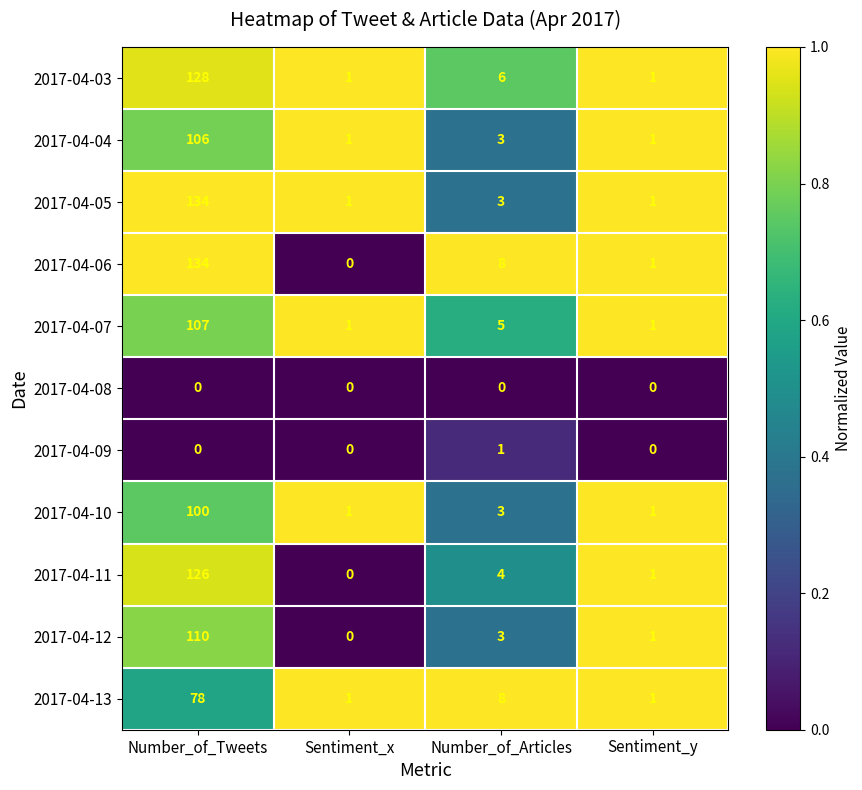

Count the 2017-04-09 values in the range 0 to 1.

4